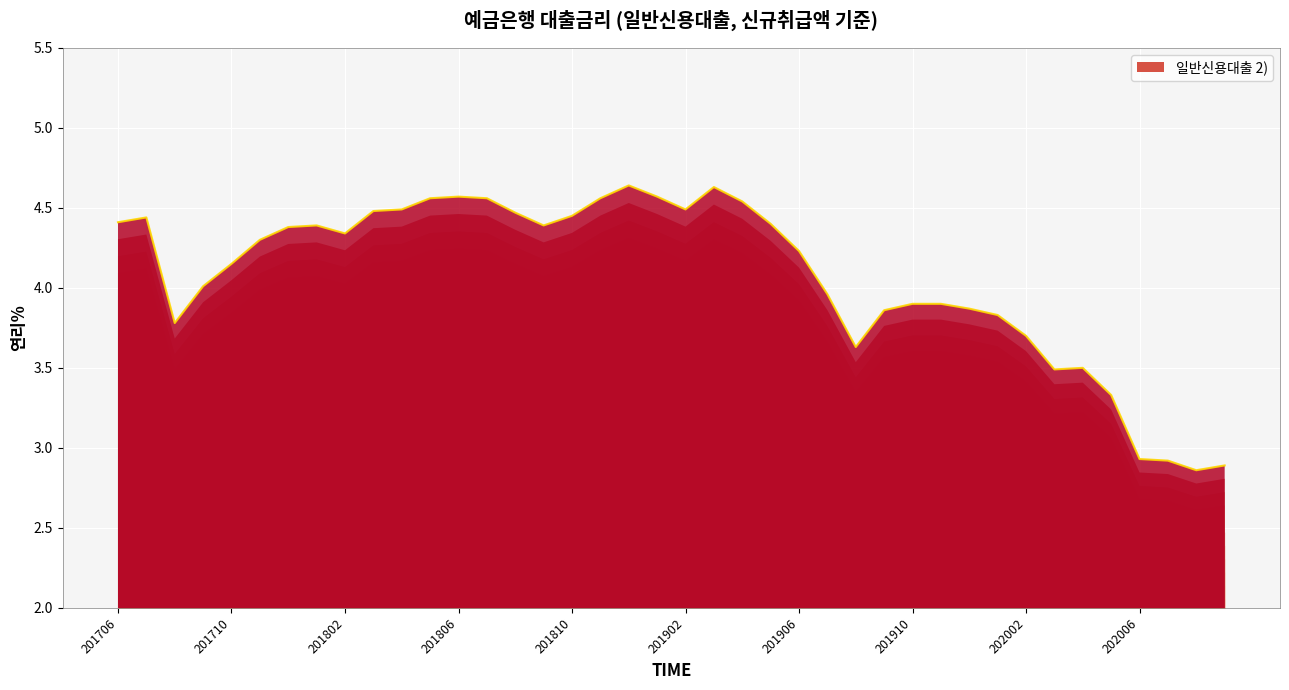

Reading left to right, extract all data points from this chart.

4.4	4.4	3.8	4.0	4.2	4.3	4.4	4.4	4.3	4.5	4.5	4.6	4.6	4.6	4.5	4.4	4.5	4.6	4.6	4.6	4.5	4.6	4.5	4.4	4.2	4.0	3.6	3.9	3.9	3.9	3.9	3.8	3.7	3.5	3.5	3.3	2.9	2.9	2.9	2.9